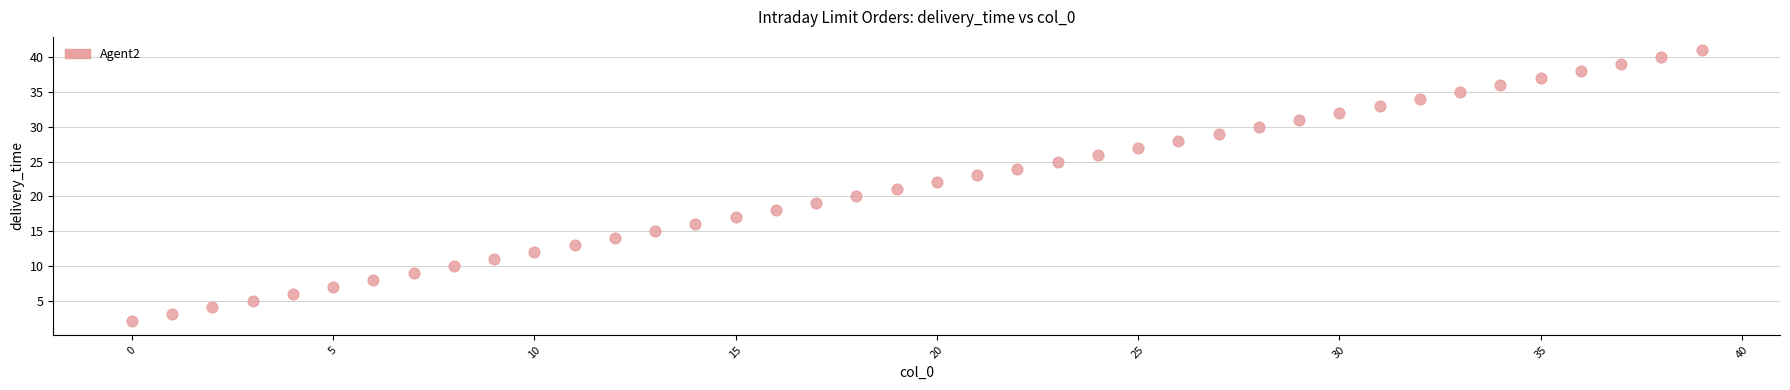

What is the range of Y values (max minus min)?

39